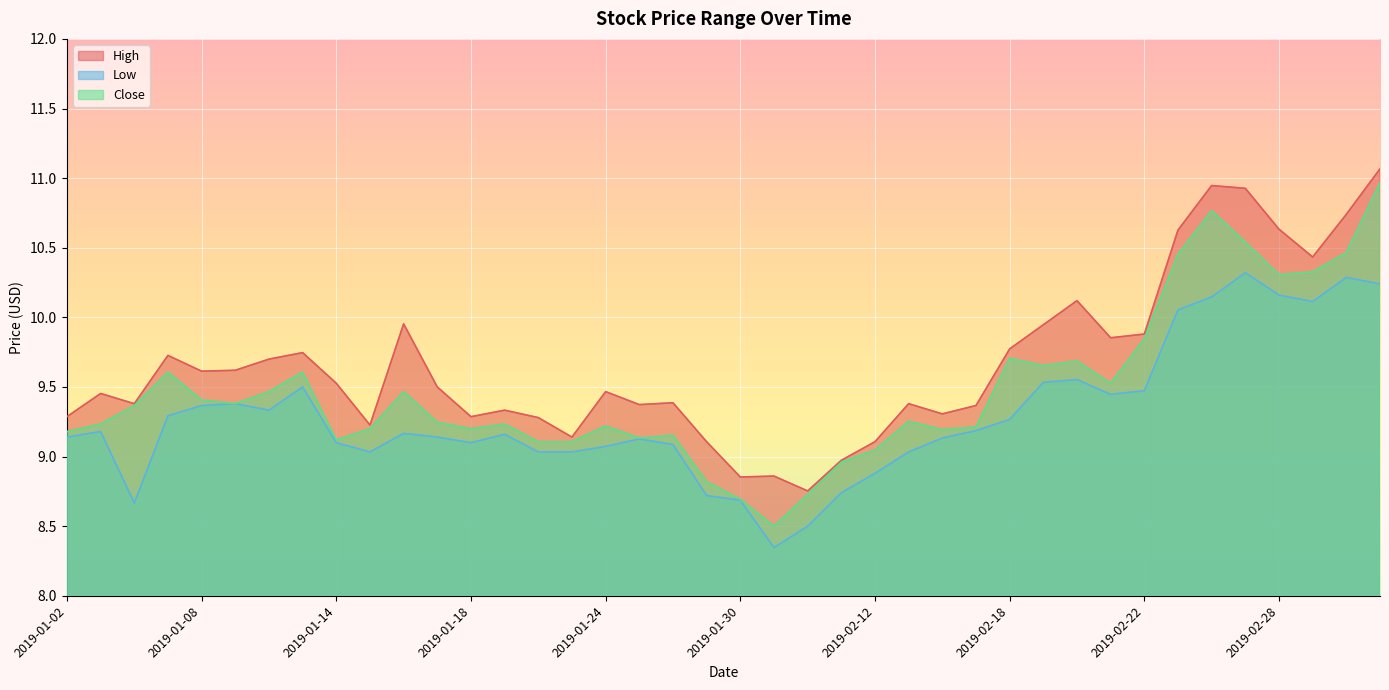

List the labels in order of Close value, largest first.

2019-03-05, 2019-02-26, 2019-02-27, 2019-03-04, 2019-02-25, 2019-03-01, 2019-02-28, 2019-02-22, 2019-02-18, 2019-02-20, 2019-02-19, 2019-01-07, 2019-01-11, 2019-02-21, 2019-01-10, 2019-01-16, 2019-01-08, 2019-01-09, 2019-01-04, 2019-02-13, 2019-01-17, 2019-01-03, 2019-01-21, 2019-01-24, 2019-02-15, 2019-01-15, 2019-01-18, 2019-02-14, 2019-01-02, 2019-01-28, 2019-01-25, 2019-01-14, 2019-01-22, 2019-01-23, 2019-02-12, 2019-02-11, 2019-01-29, 2019-02-01, 2019-01-30, 2019-01-31